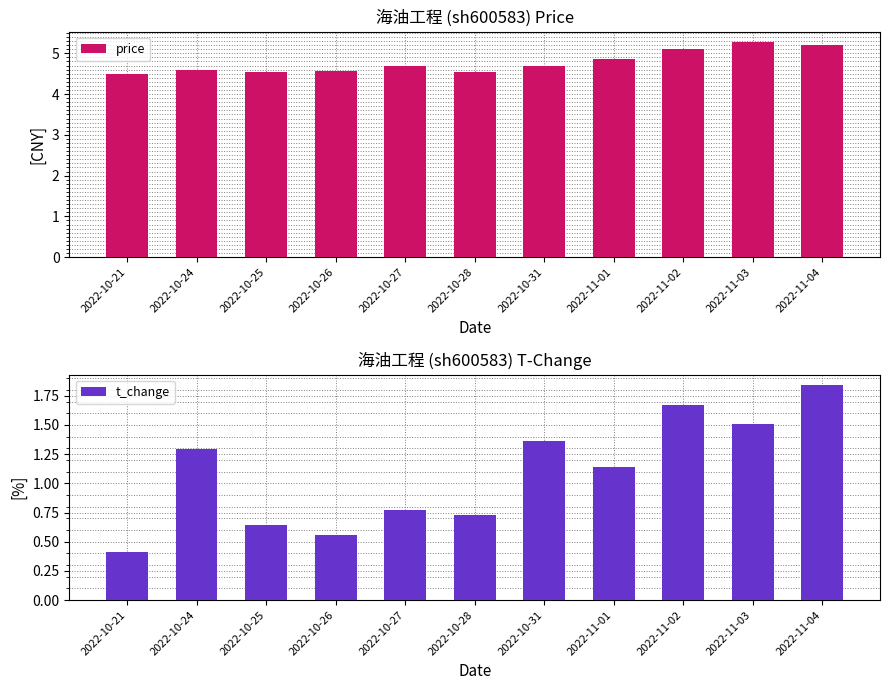

How many categories are shown in the chart?

11